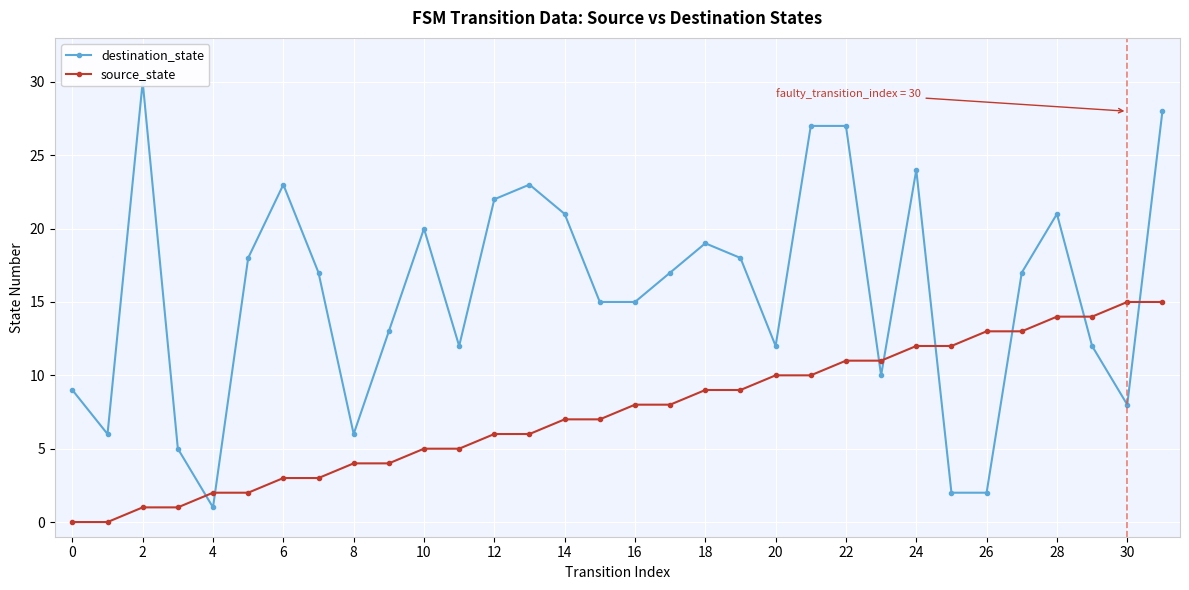

Rank the series by their maximum value, from highest to lowest.

destination_state, source_state